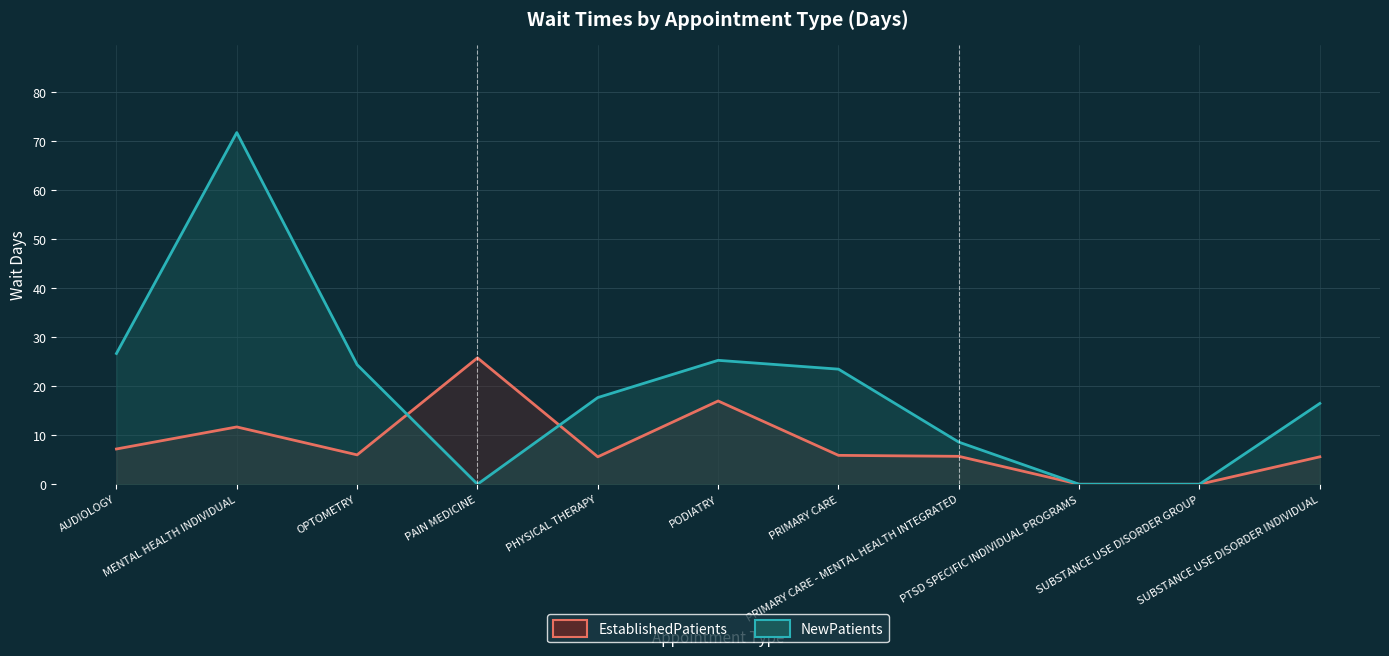

How many data points in NewPatients are less than 17?

5